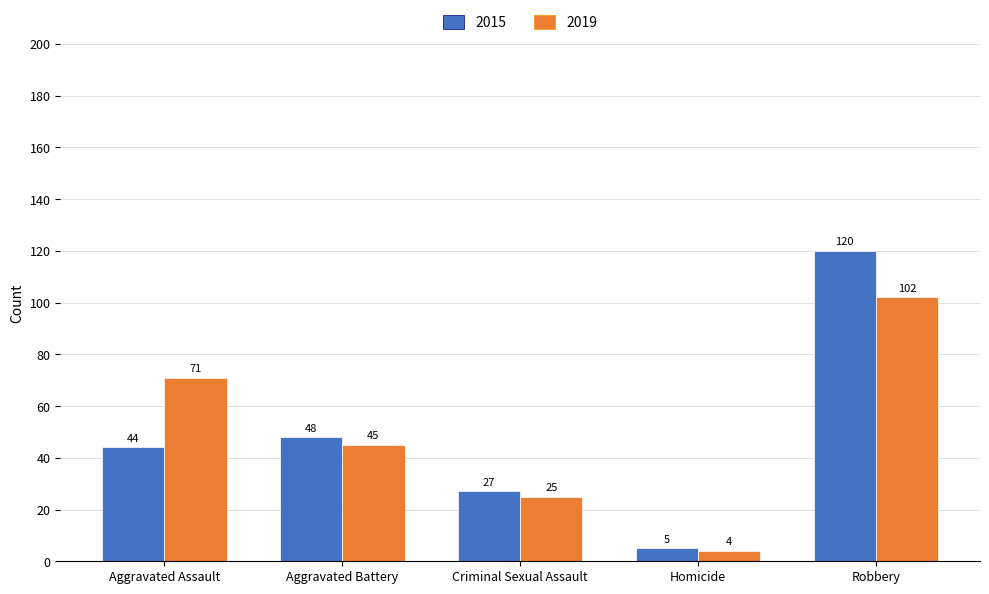

Reading left to right, extract all data points from this chart.

2015: Aggravated Assault=44	Aggravated Battery=48	Criminal Sexual Assault=27	Homicide=5	Robbery=120
2019: Aggravated Assault=71	Aggravated Battery=45	Criminal Sexual Assault=25	Homicide=4	Robbery=102